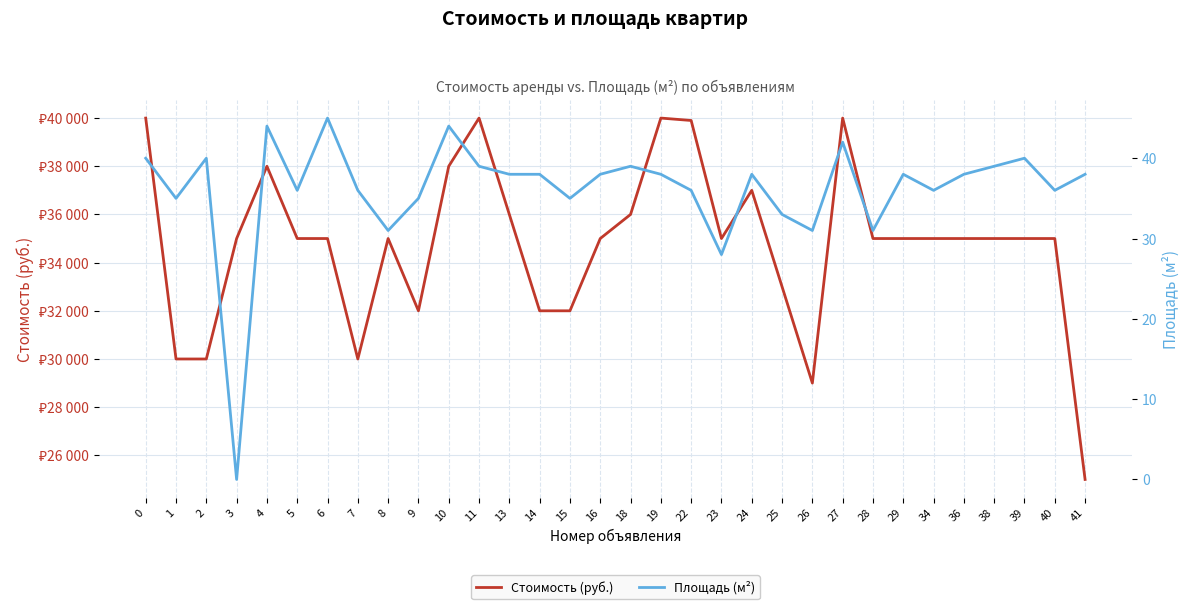

How many categories are shown in the chart?

32